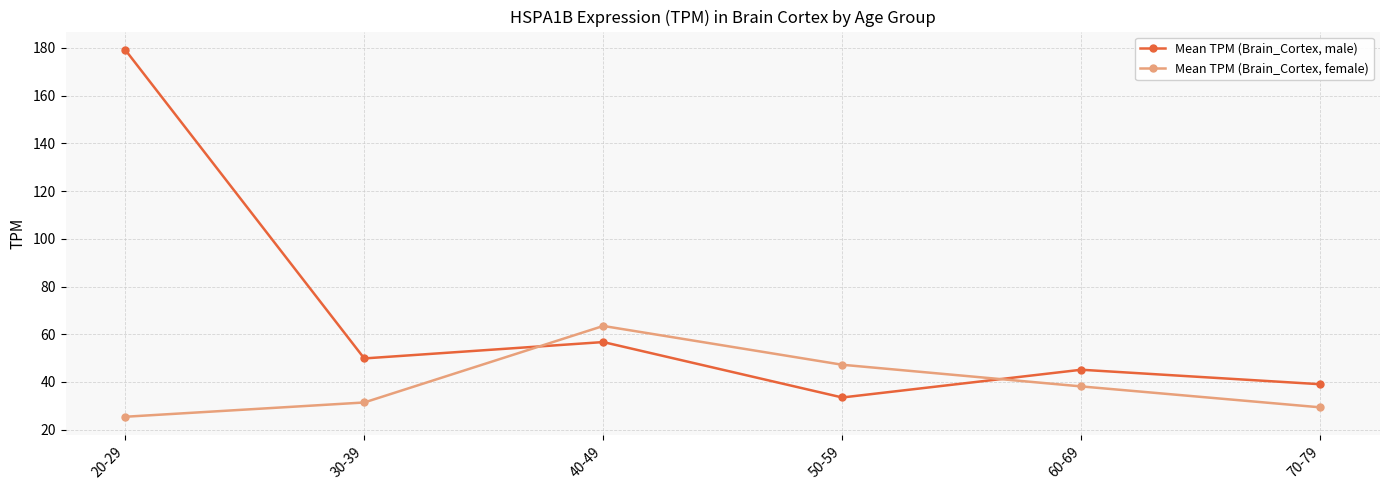

At which category is the sum across all series the highest?

20-29